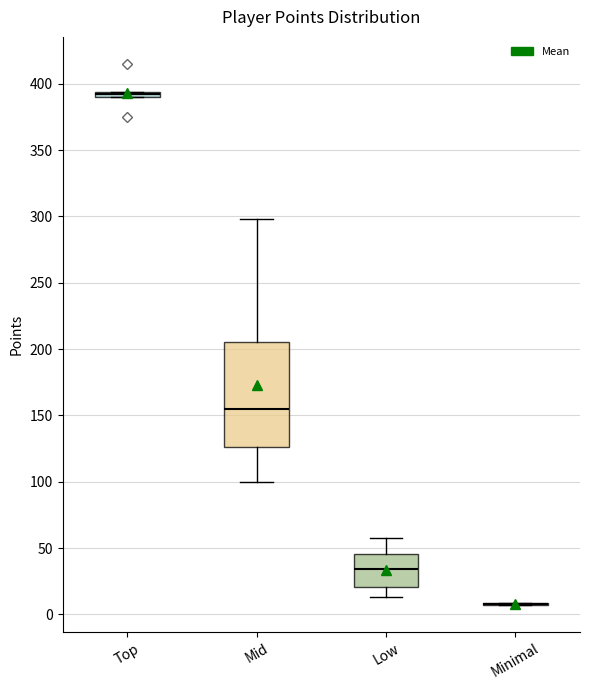

Which box is the tallest, from its lower edge to its upper edge?

Mid